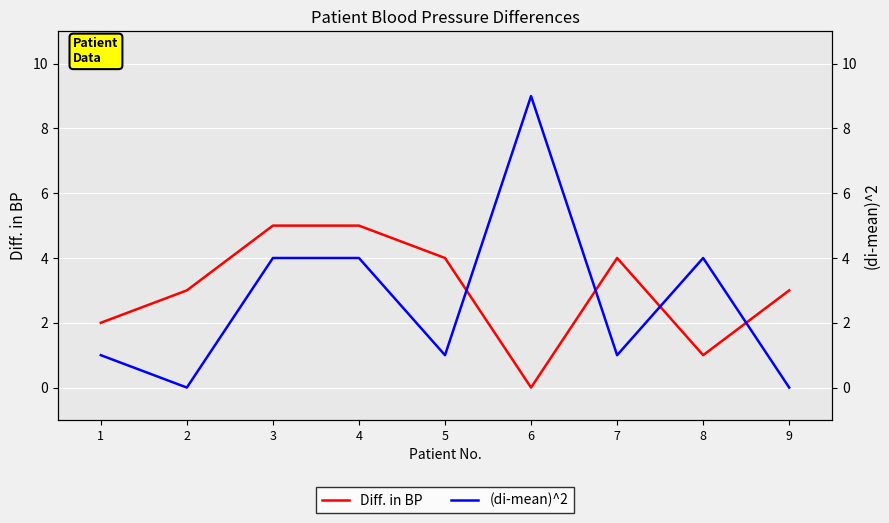

How many interior local valleys does the Diff. in BP series have?

2